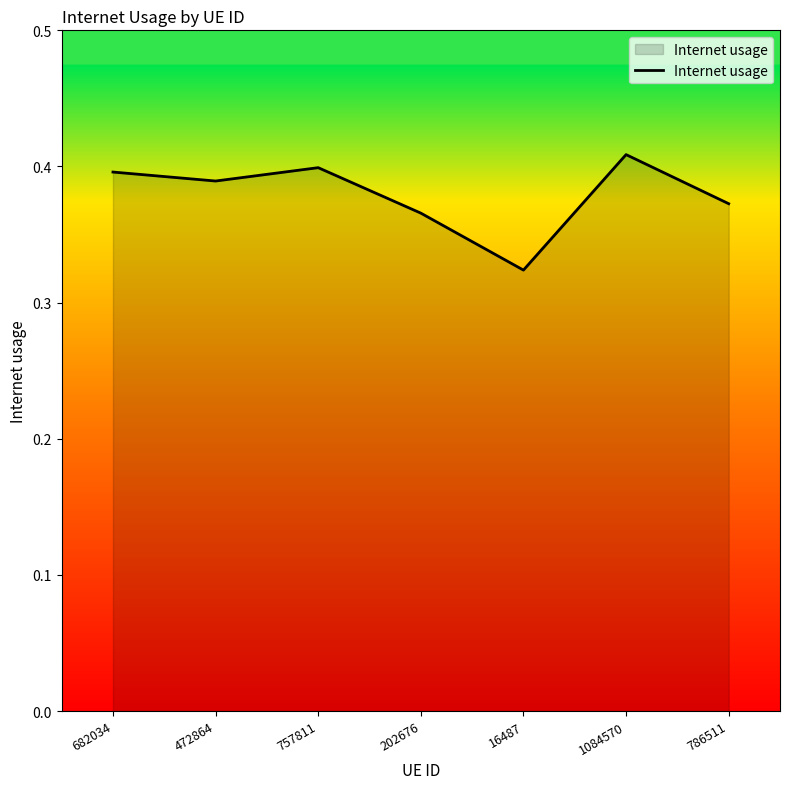

True or false: the data has more than 0 interior local peaks.

True